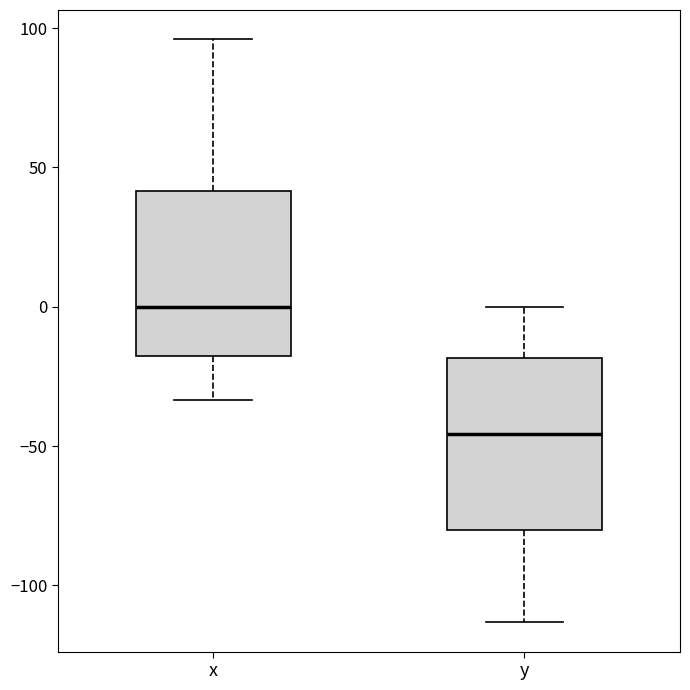

Reading left to right, transcribe this box plot: for each box, give where its median line is, the range the box spans, and where its two whiskers end, as read against the y-axis. The values are not printed on the chart, so give them approximately, as read against the axis.

x: median 0, box -20 to 40, whiskers -35 to 95
y: median -45, box -80 to -20, whiskers -115 to 0